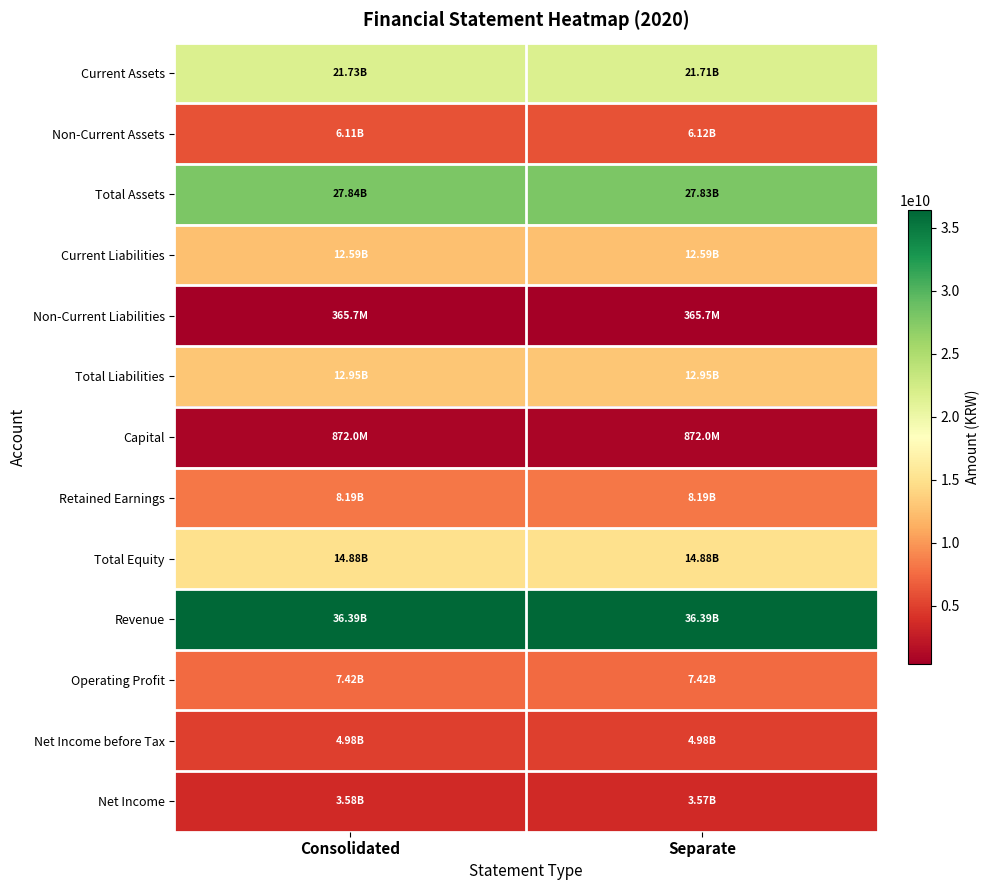

Reading right to left, transcribe all the data shown in this chart.

Current Assets: Separate=21714146119	Consolidated=21730894003
Non-Current Assets: Separate=6118134937	Consolidated=6106524937
Total Assets: Separate=27832281056	Consolidated=27837418940
Current Liabilities: Separate=12587846471	Consolidated=12589249387
Non-Current Liabilities: Separate=365725565	Consolidated=365725565
Total Liabilities: Separate=12953572036	Consolidated=12954974952
Capital: Separate=872000000	Consolidated=872000000
Retained Earnings: Separate=8186008046	Consolidated=8190532002
Total Equity: Separate=14878709020	Consolidated=14882443988
Revenue: Separate=36387318678	Consolidated=36387318678
Operating Profit: Separate=7415409121	Consolidated=7415175326
Net Income before Tax: Separate=4976435643	Consolidated=4981407020
Net Income: Separate=3572752941	Consolidated=3577276897